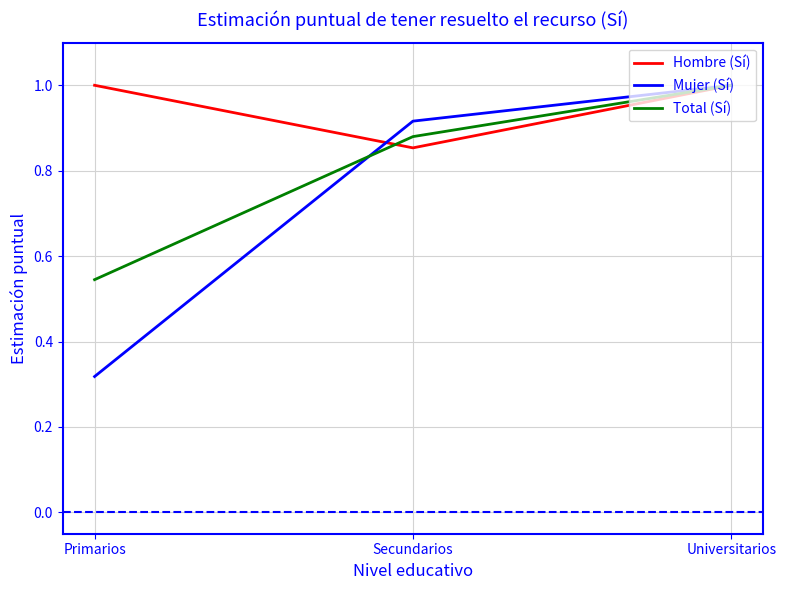

What is the sum of all Hombre (Sí) values?

2.9